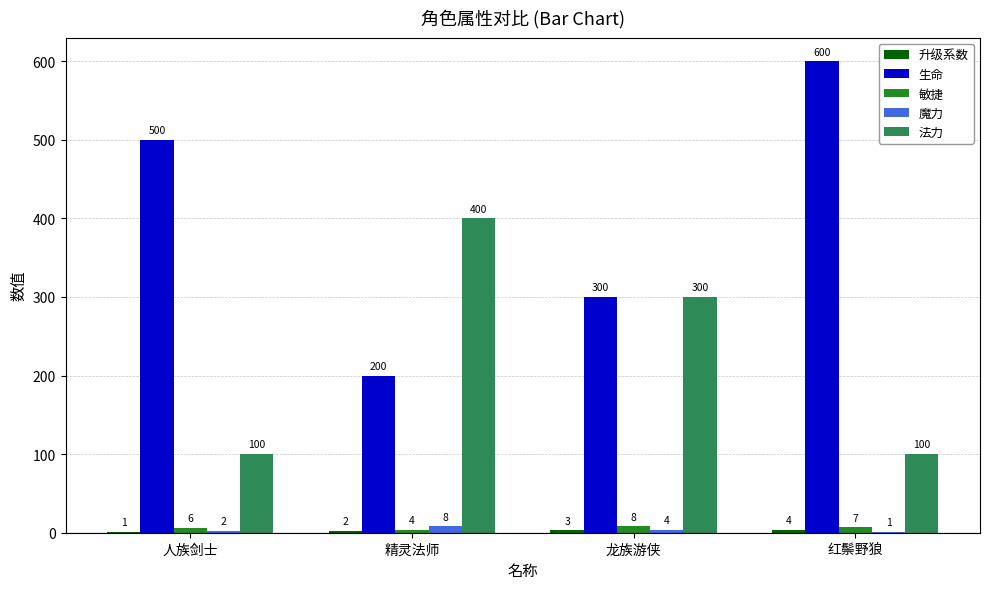

At which category is the sum across all series the highest?

红鬃野狼